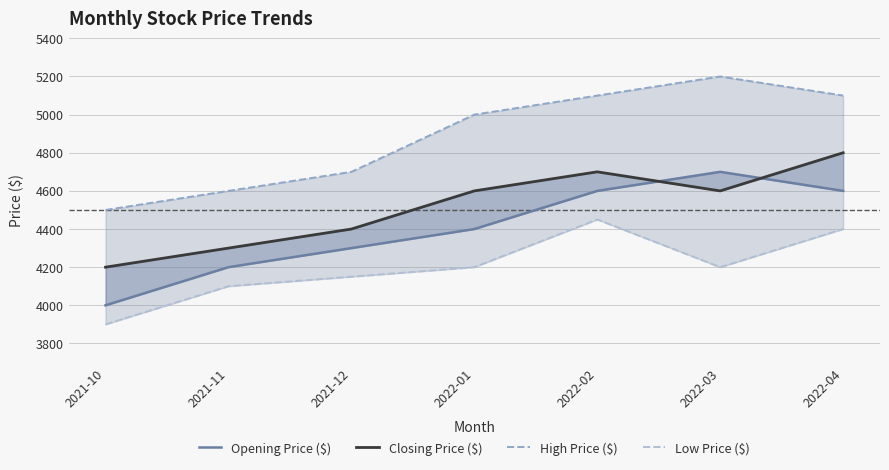

How many categories are shown in the chart?

7